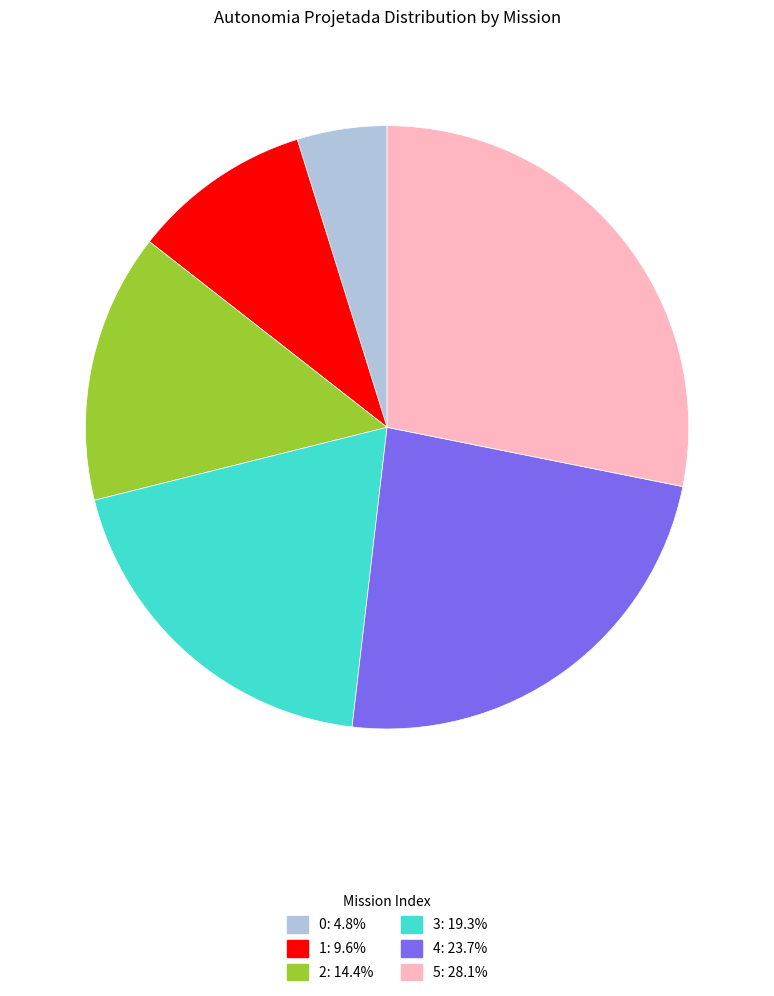

Is the sum of 4 and 1 greater than half?

No